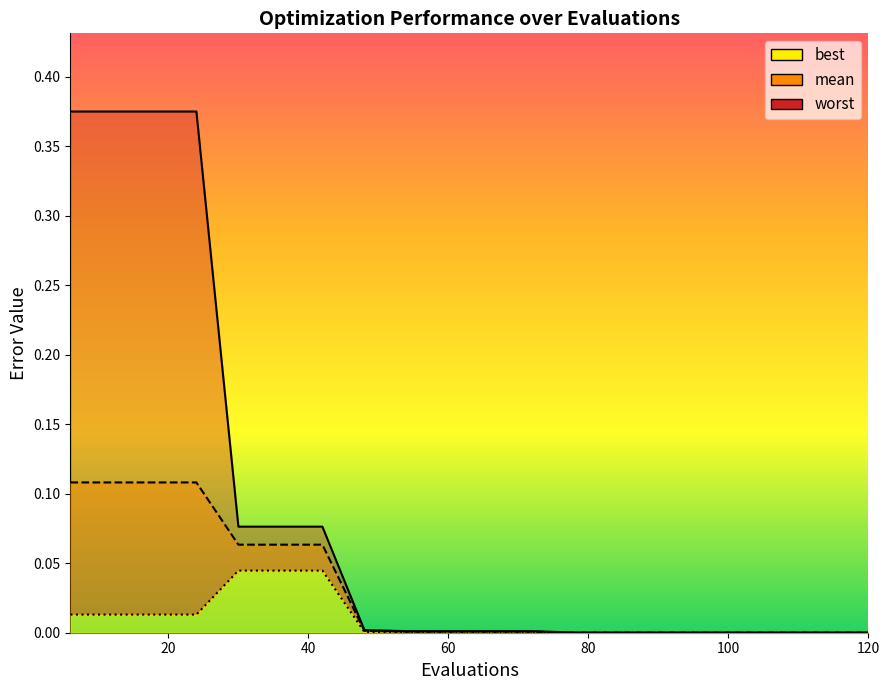

How many lines are shown in the chart?

3